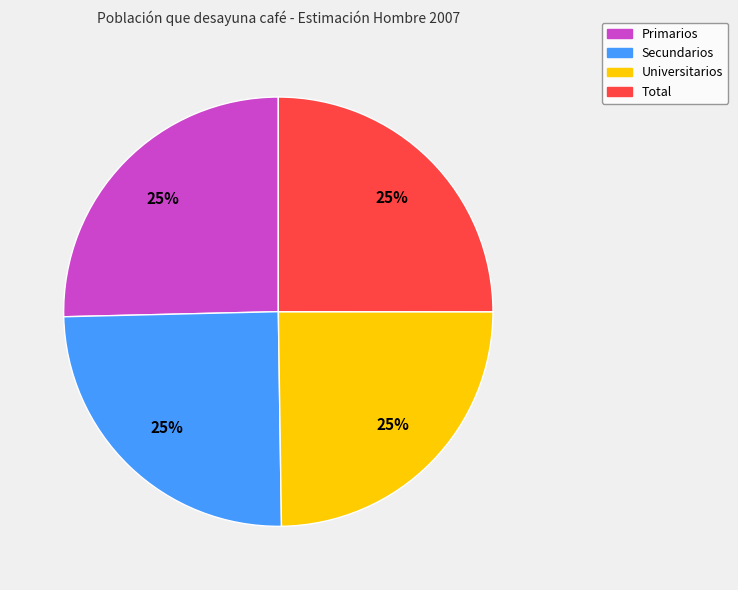

True or false: Primarios accounts for 20% of the total.

False